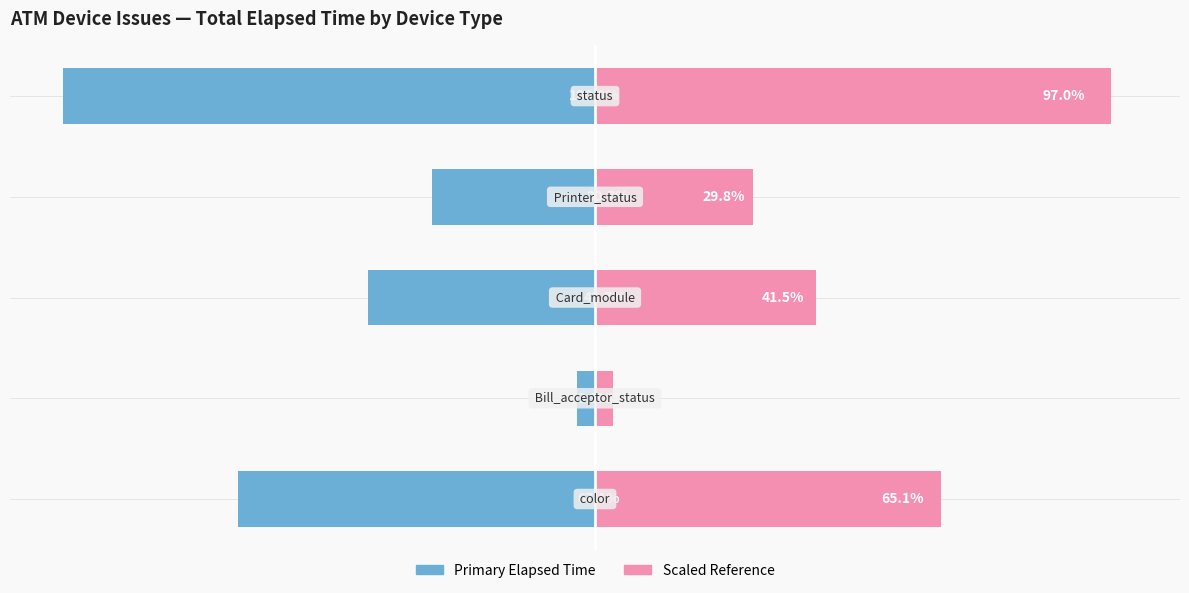

Rank the series at 4 from lowest to highest value.

Elapsed Time (Primary), Elapsed Time (Reference)